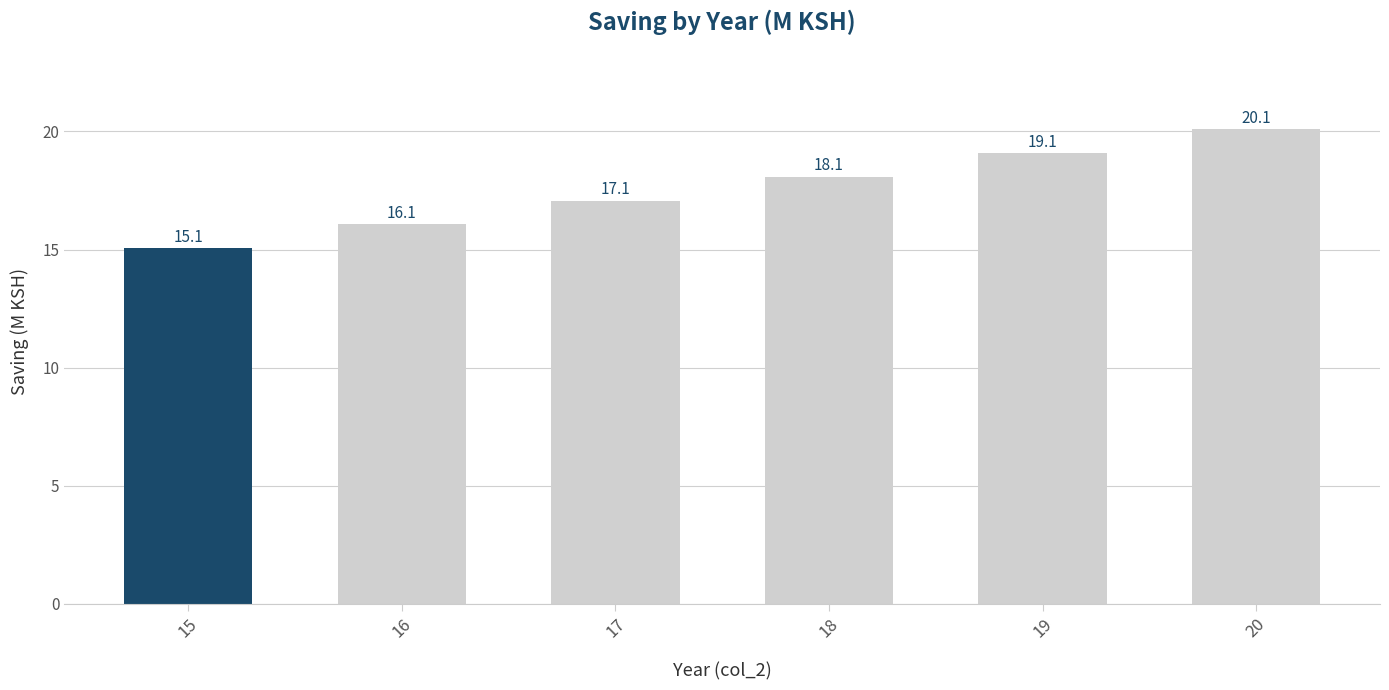

Are the bars grouped side by side (vs. stacked)?

No